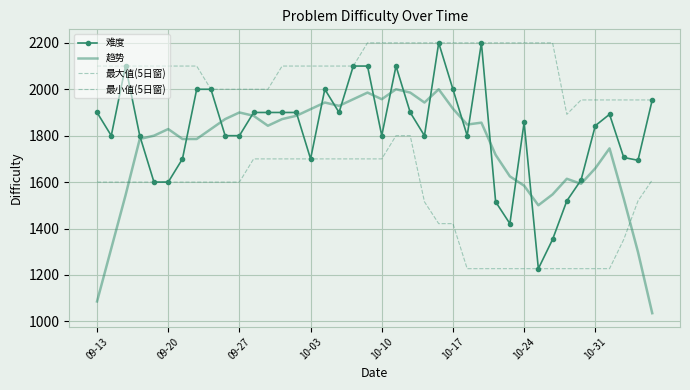

Which series has the largest range (max minus min)?

难度